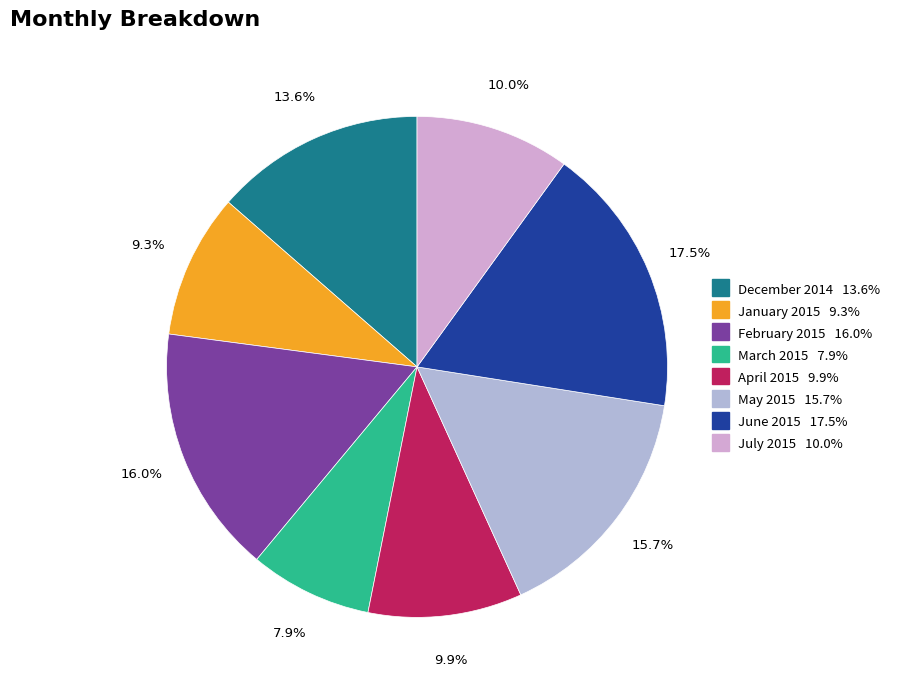

Which has a higher value, December 2014 or April 2015?

December 2014